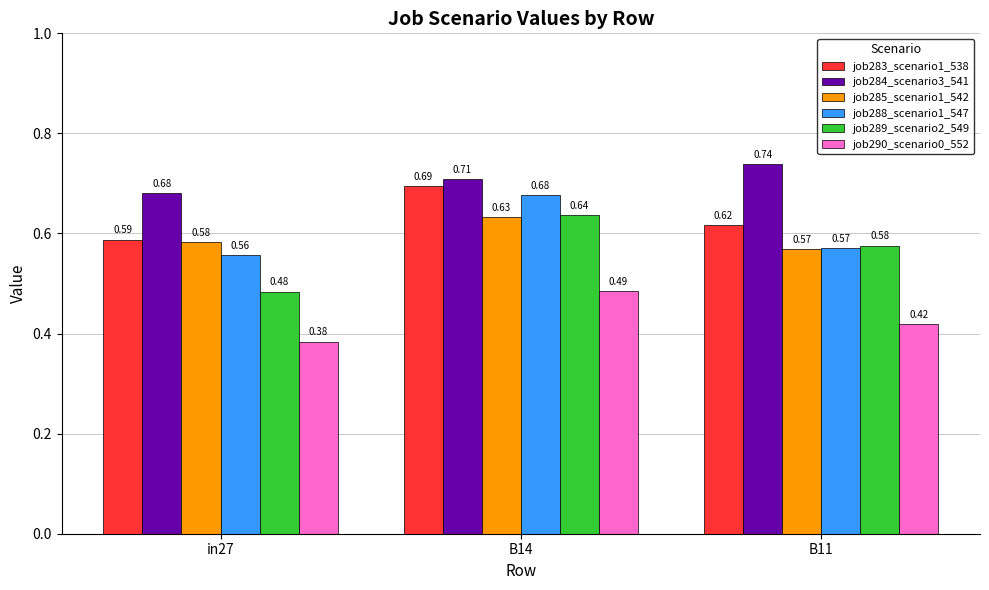

At which category is the sum across all series the highest?

B14